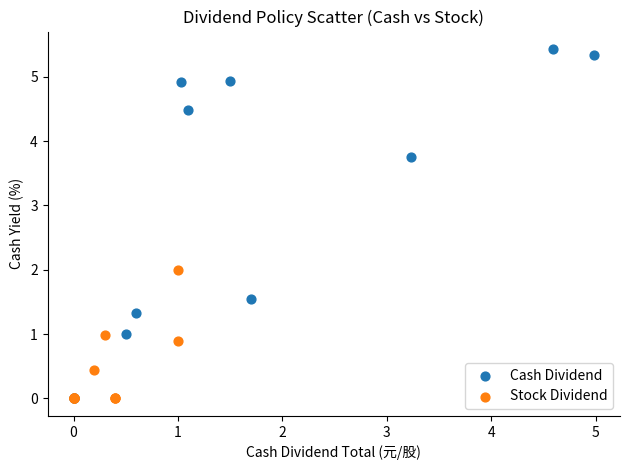

Which series contains the highest Y value?

Cash Dividend